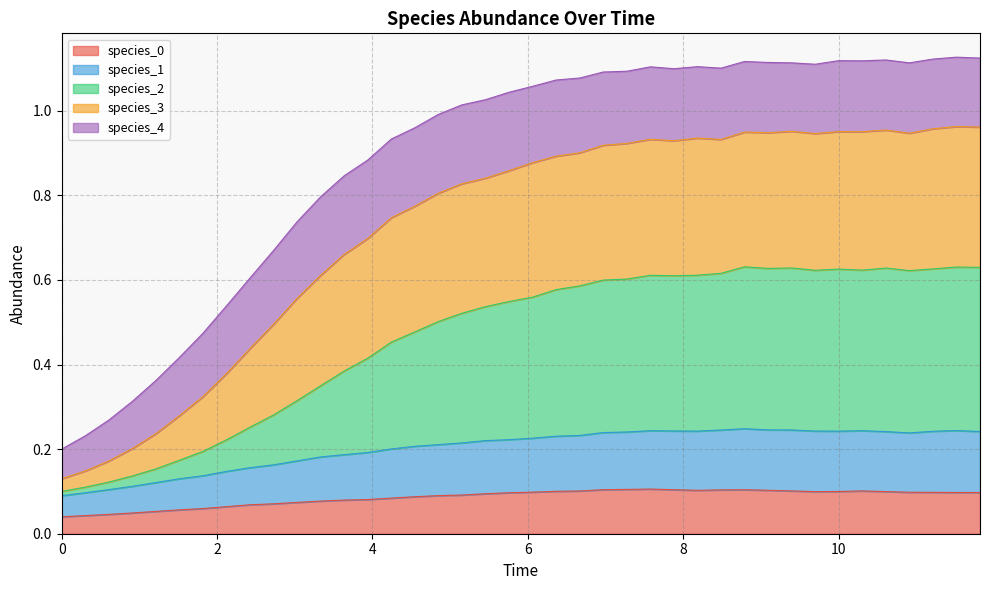

Does the chart display data point markers on the line(s)?

No